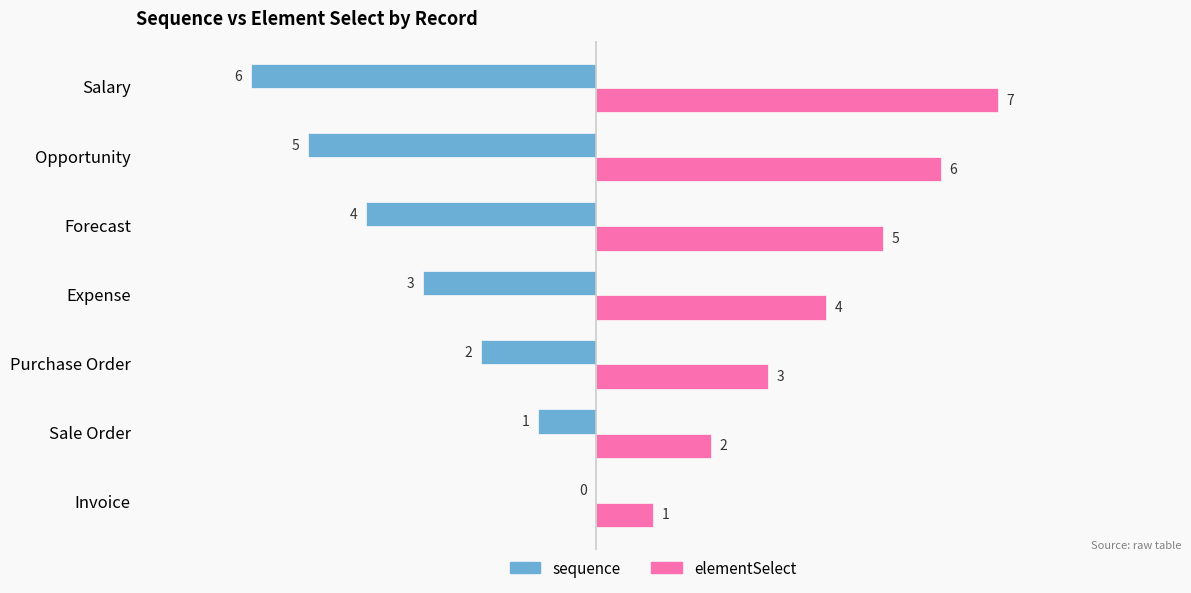

True or false: sequence has a value of -4 at Expense.

False